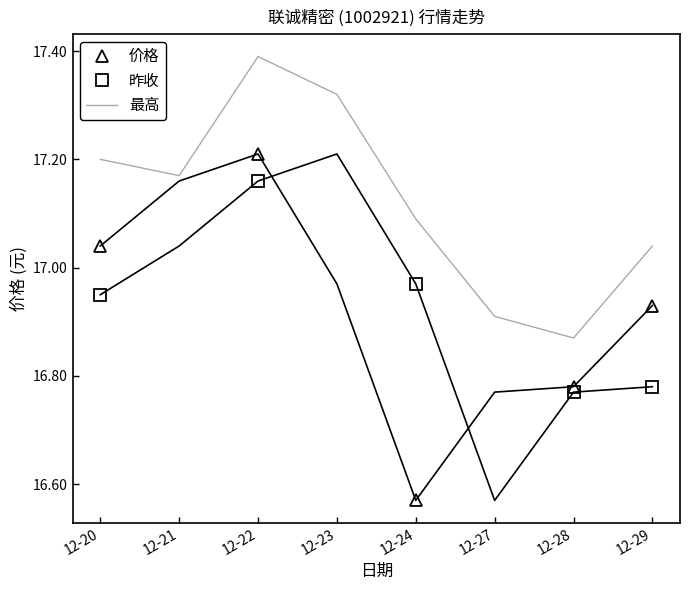

Which category has the highest value in the 价格 series?

12-22